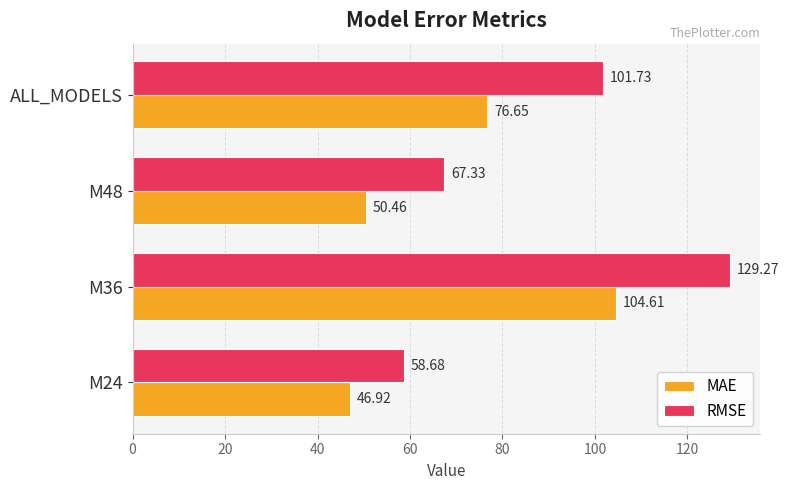

At M24, list the series in order from largest to smallest.

RMSE, MAE